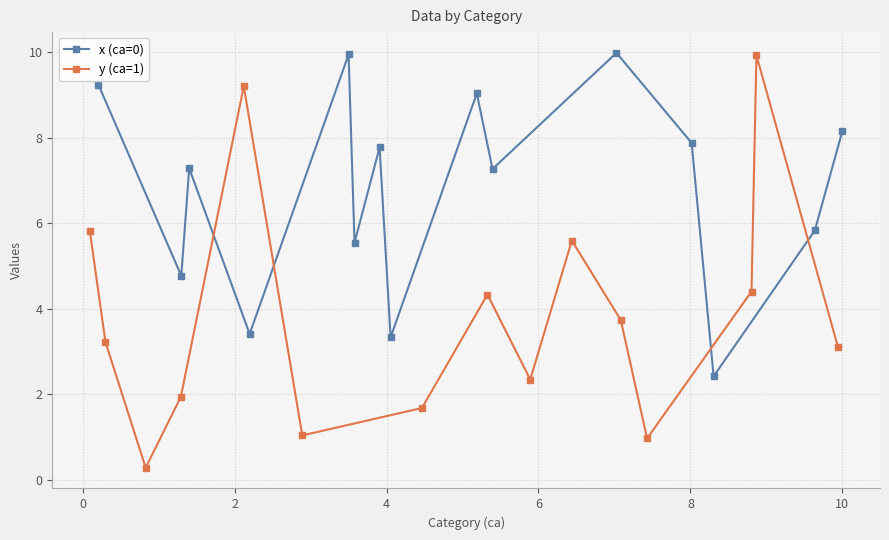

How many distinct data groups are displayed?

2